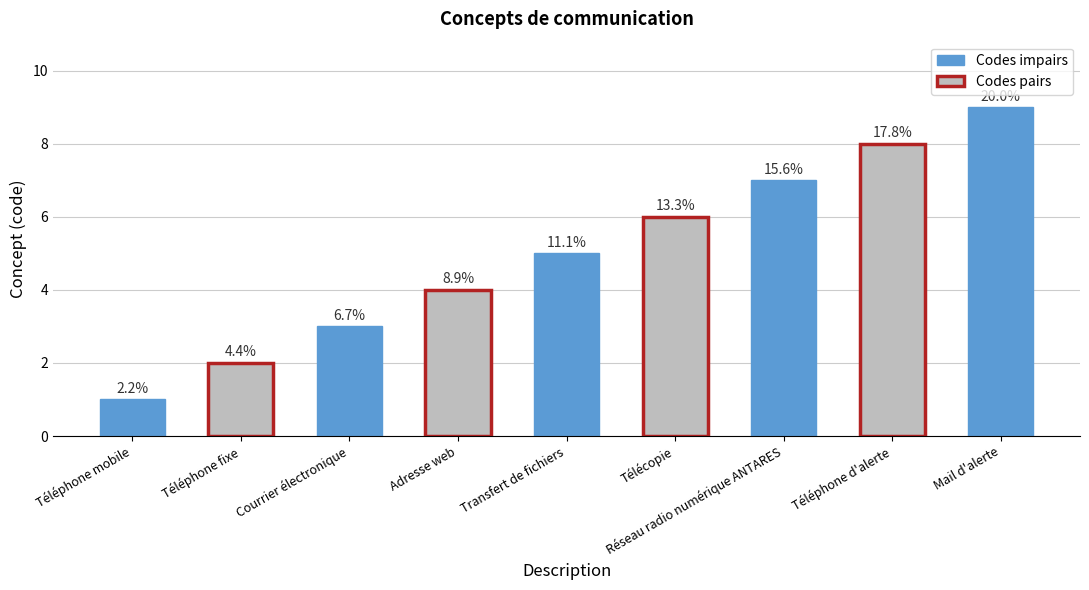

Are the bars horizontal?

No